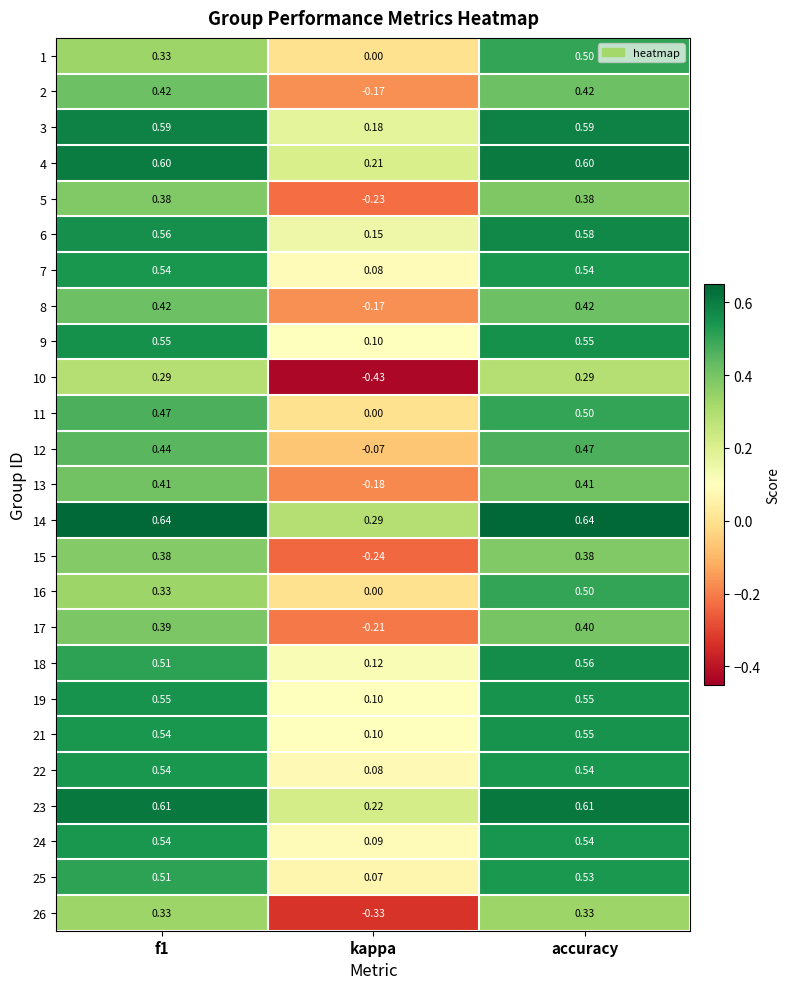

Between f1 and kappa, which series saw the biggest shift?

10